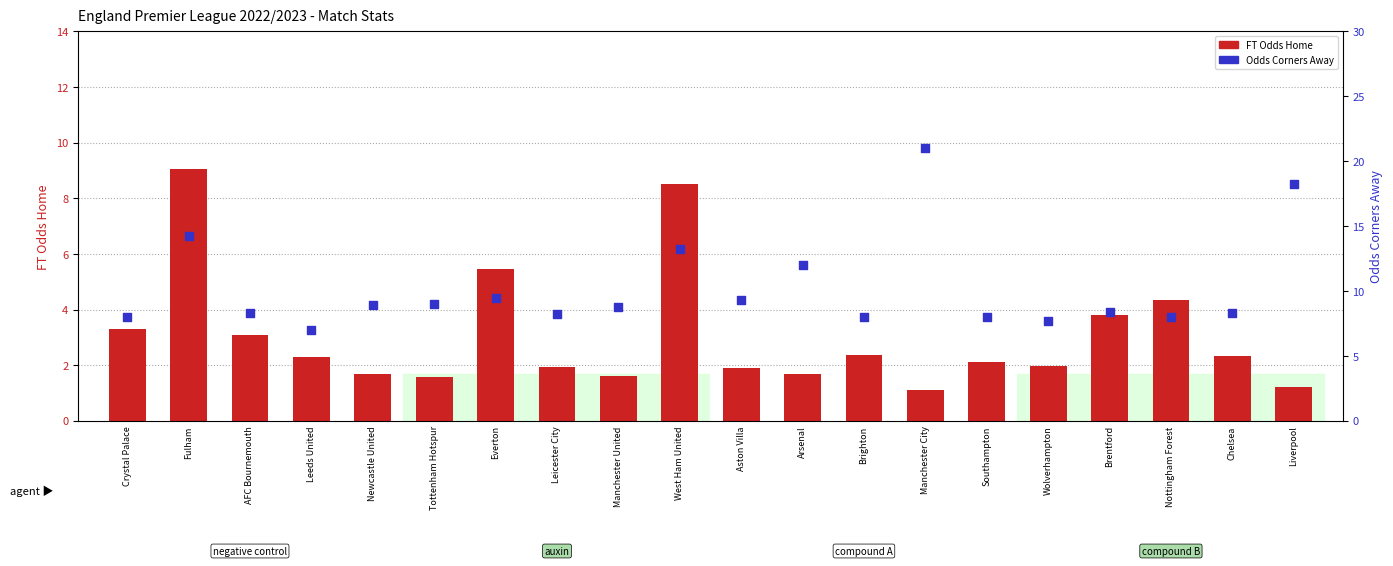

At which category is the sum across all series the highest?

Fulham